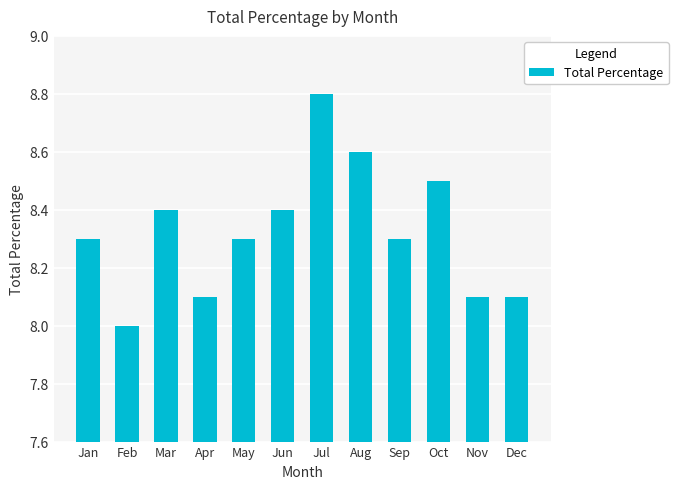

Reading right to left, list all the values displayed in this chart.

8.1	8.1	8.5	8.3	8.6	8.8	8.4	8.3	8.1	8.4	8.0	8.3